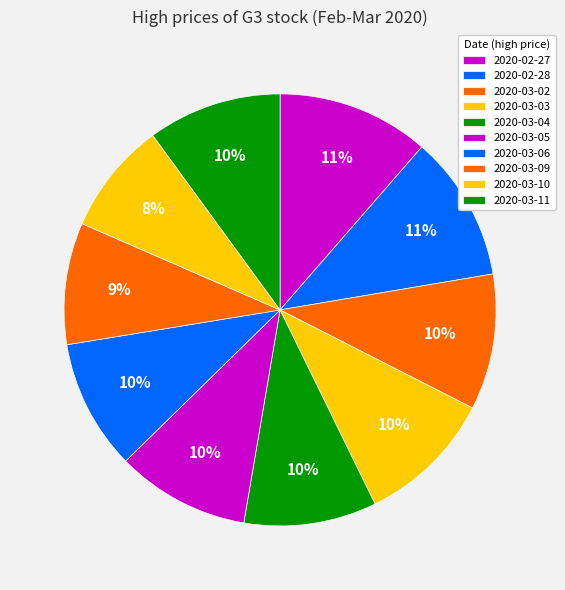

Does 2020-03-02 account for over 50% of the chart?

No